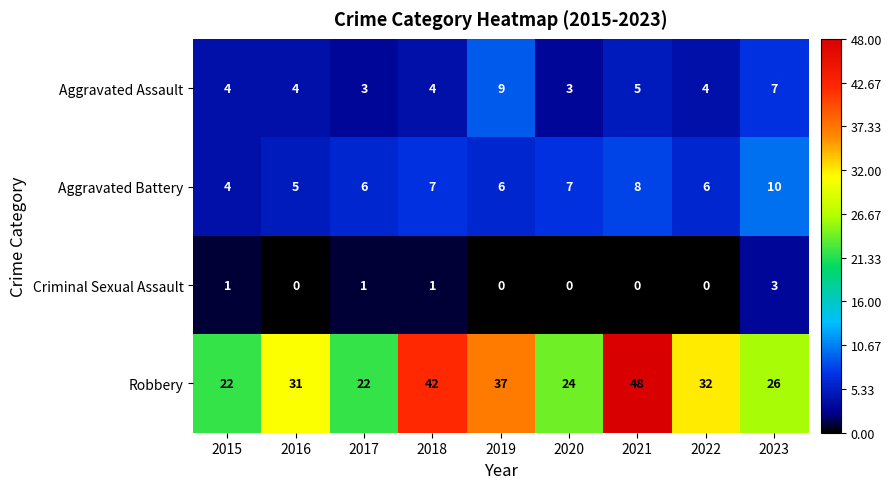

What is the difference between the maximum and minimum values in the Criminal Sexual Assault series?

3